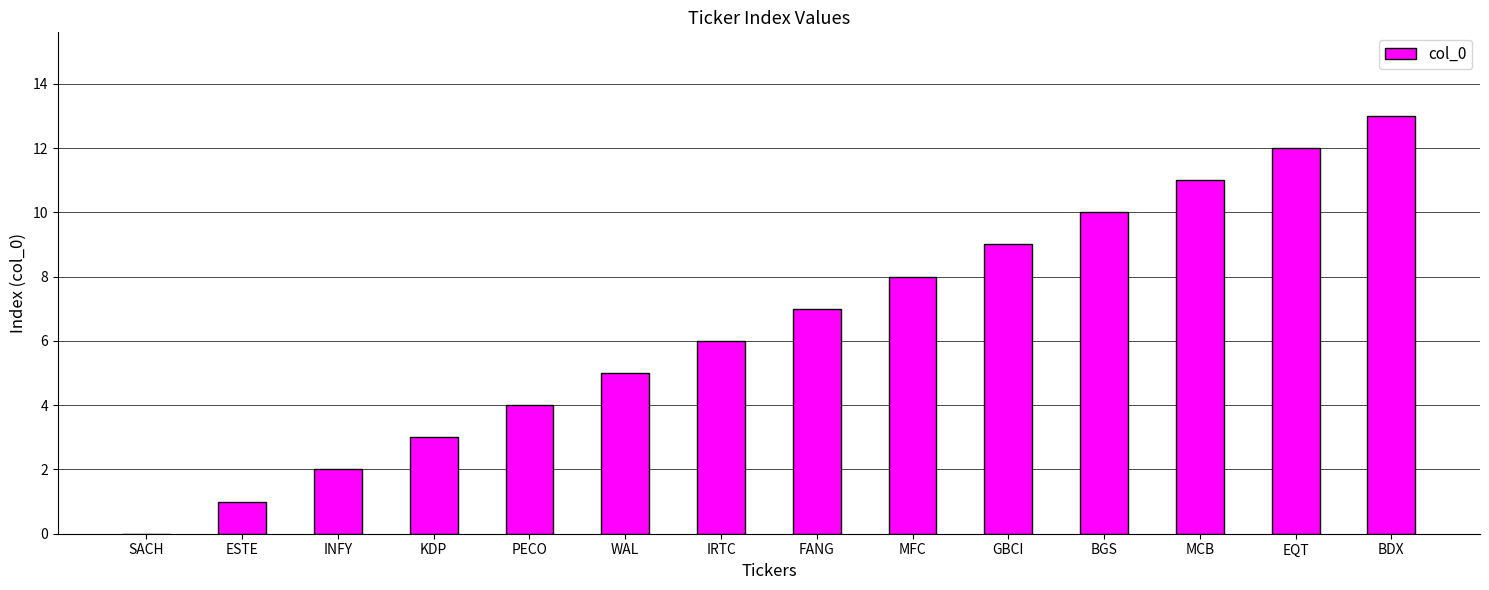

What is the difference between the values at BGS and EQT?

2